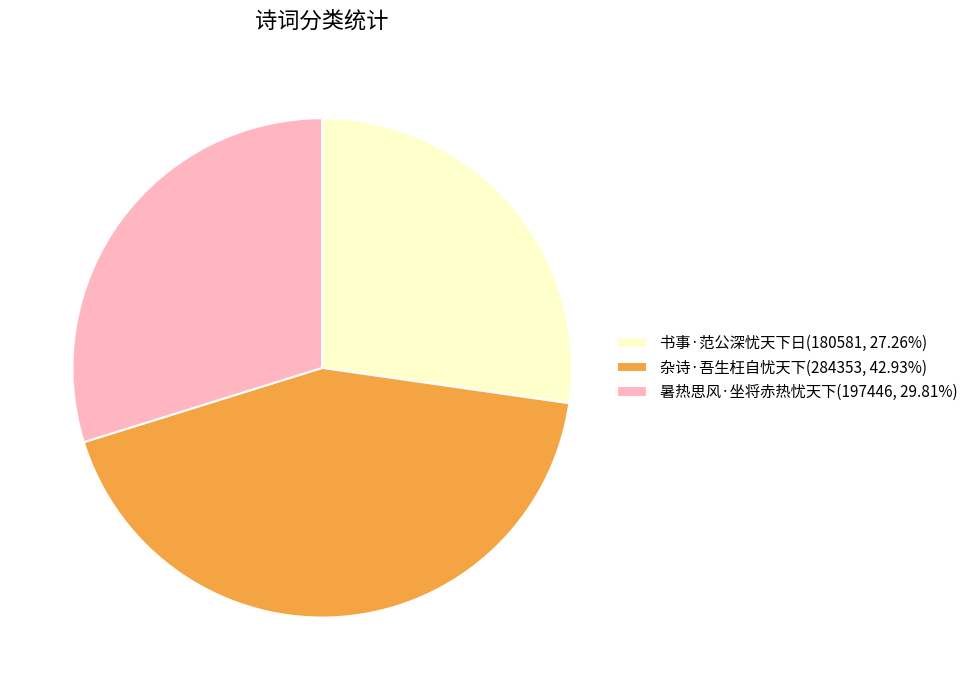

Is the sum of 杂诗·吾生枉自忧天下 and 暑热思风·坐将赤热忧天下 greater than half?

Yes